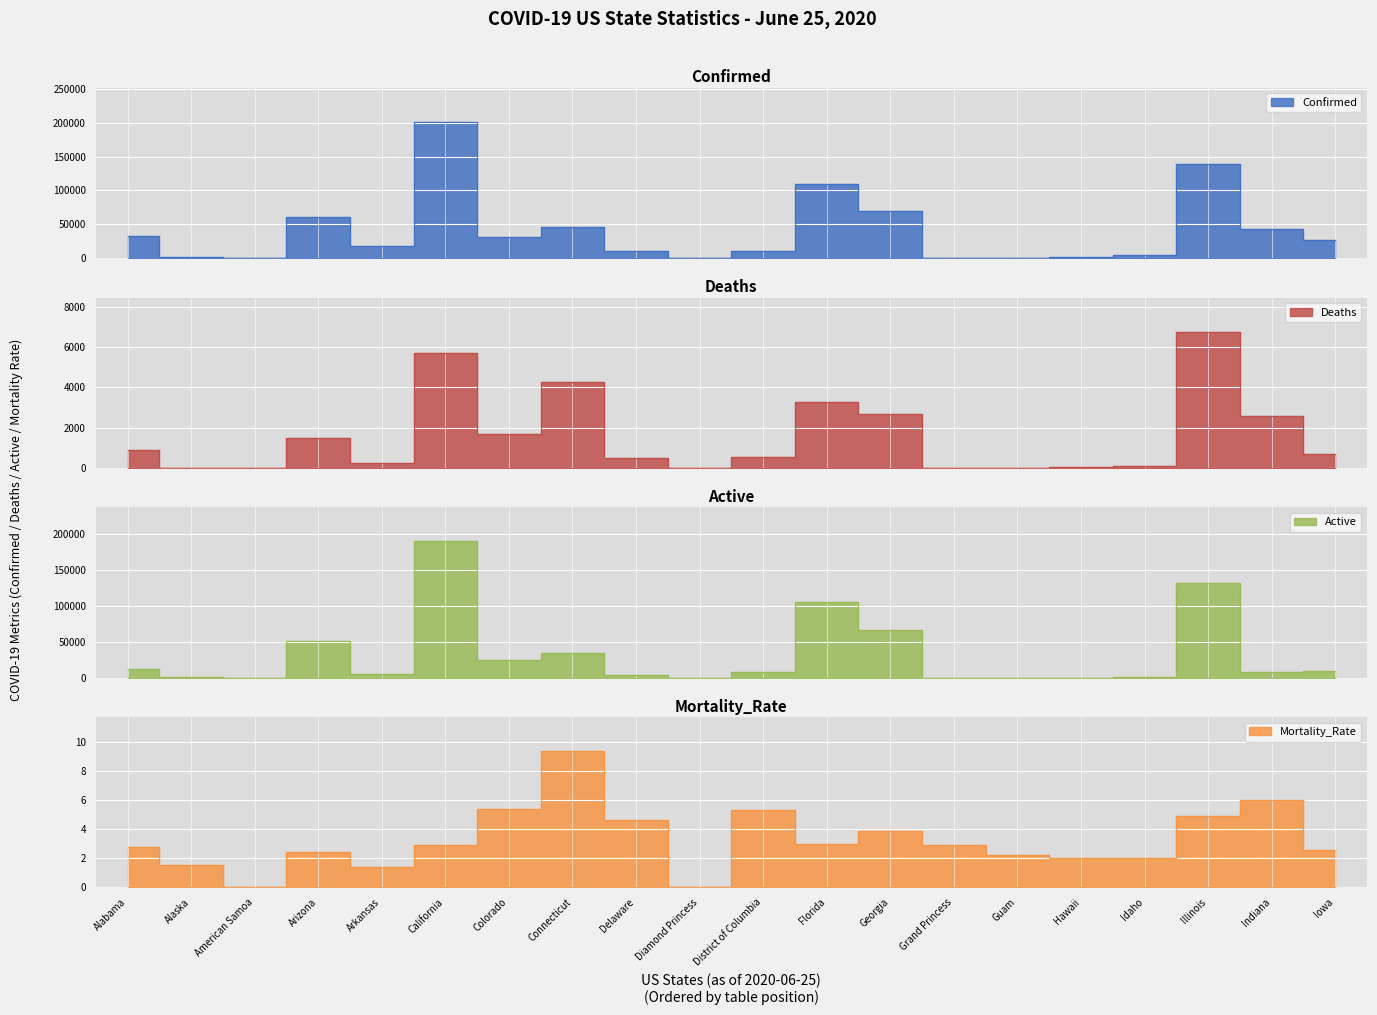

What are all the series names shown in the legend?

Confirmed, Deaths, Active, Mortality_Rate